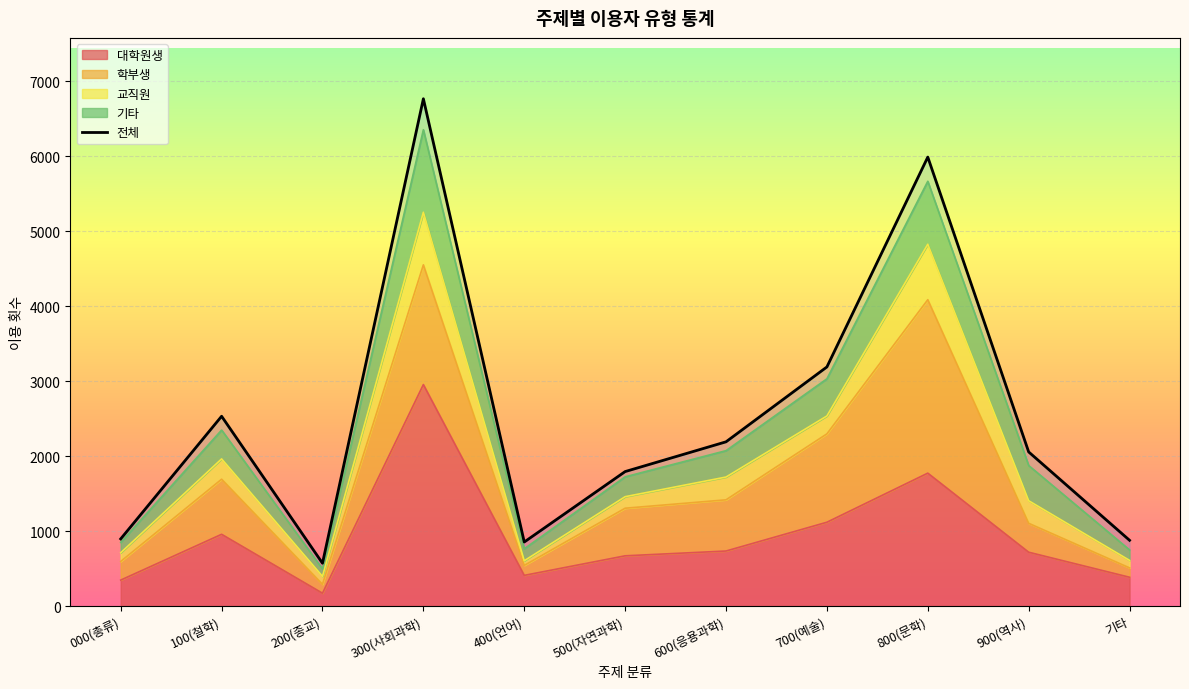

What is the smallest value displayed?

571